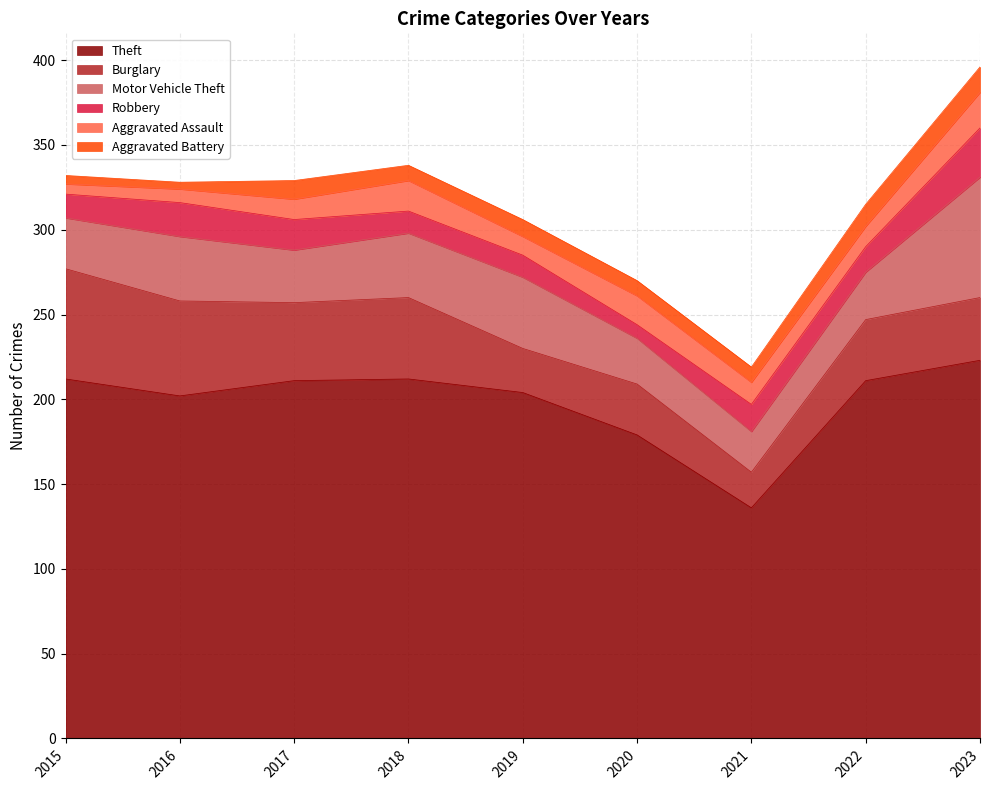

Between 2023 and 2022, which is larger?

2023